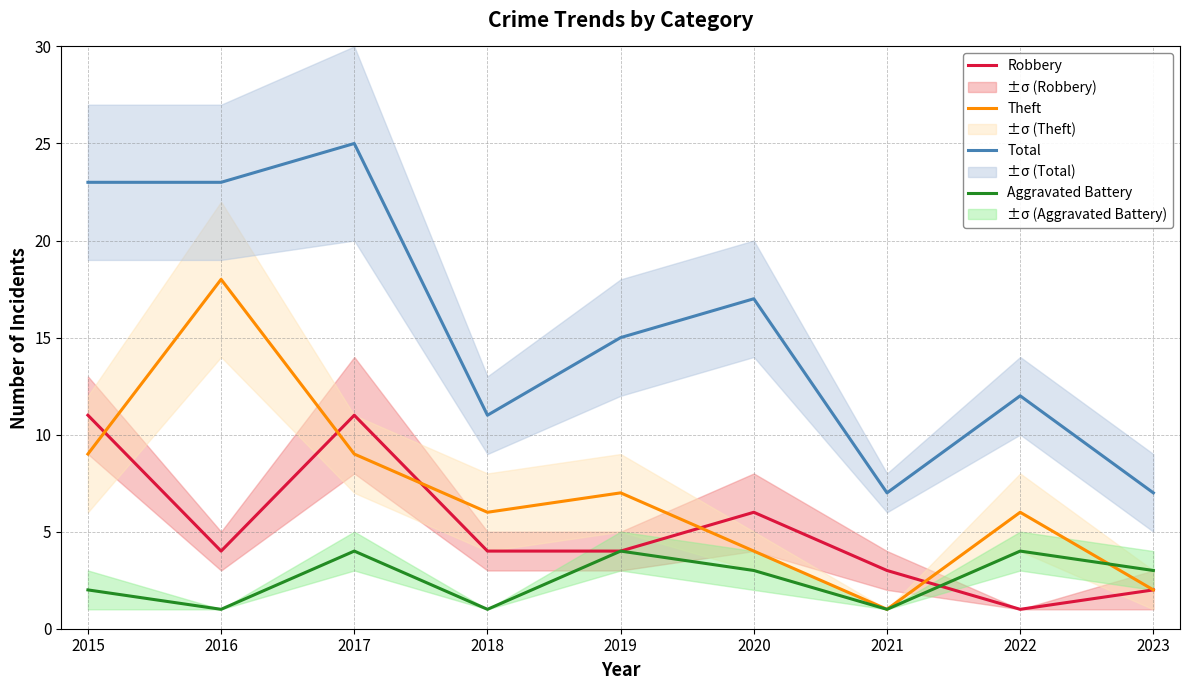

What is the sum of the Theft values at 2015 and 2020?

13